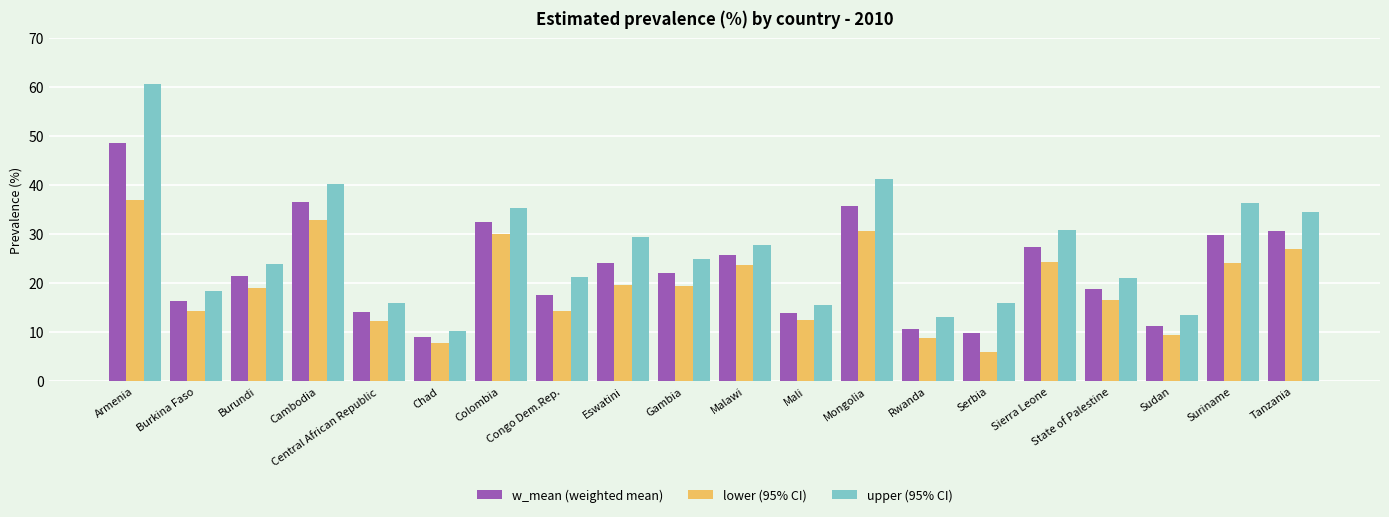

At which category does the chart reach its peak across all series?

Armenia